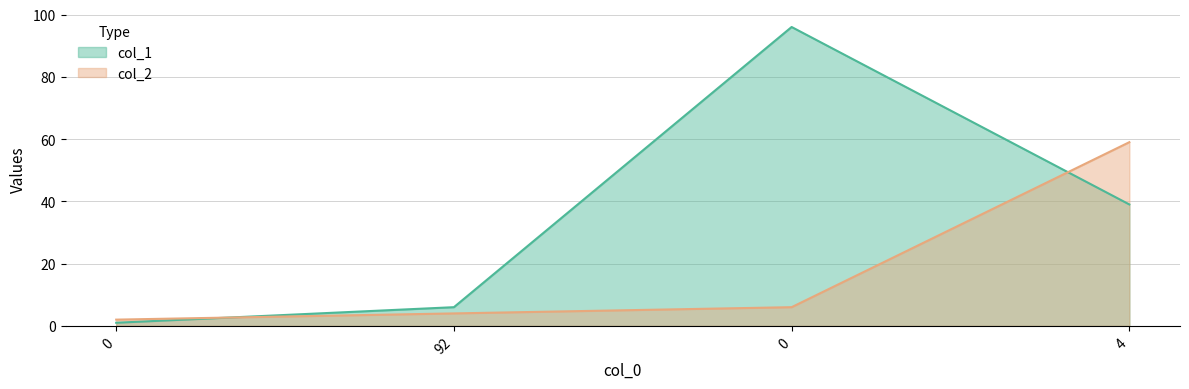

What is the spread (max minus min) of values at 0?

1